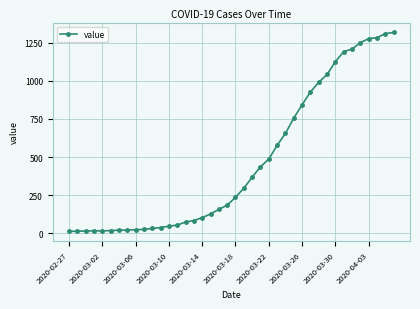

What is the sum of all values?

18666